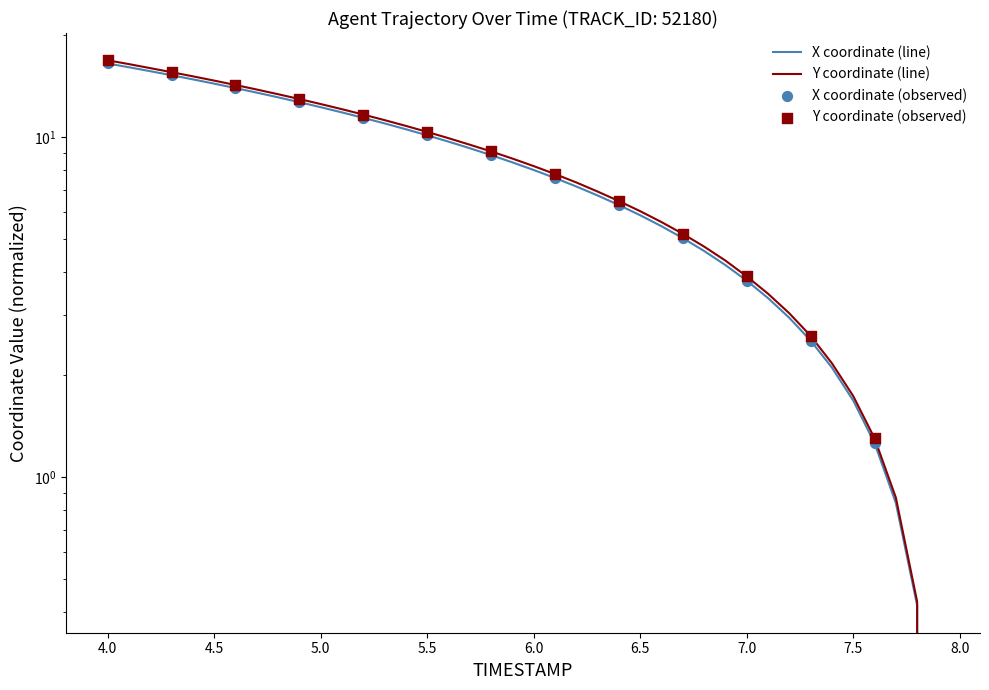

Which series has the largest total across all categories?

Y